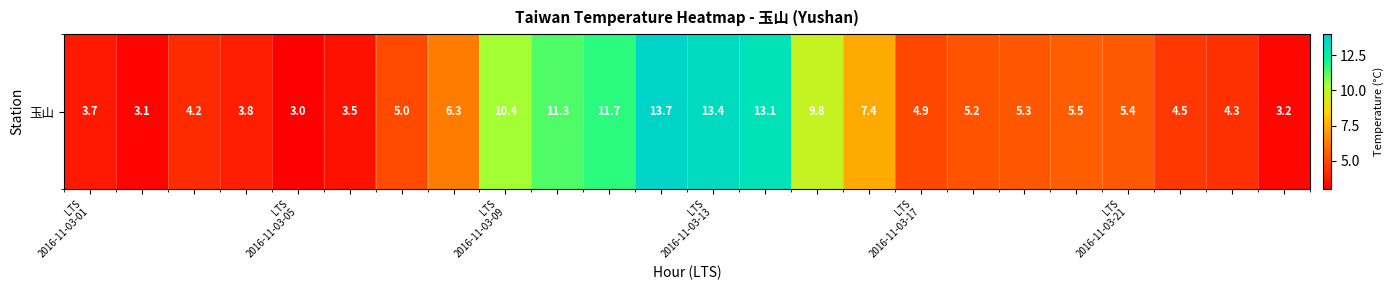

The value at LTS
2016-11-03-09 is 6.9. True or false?

False